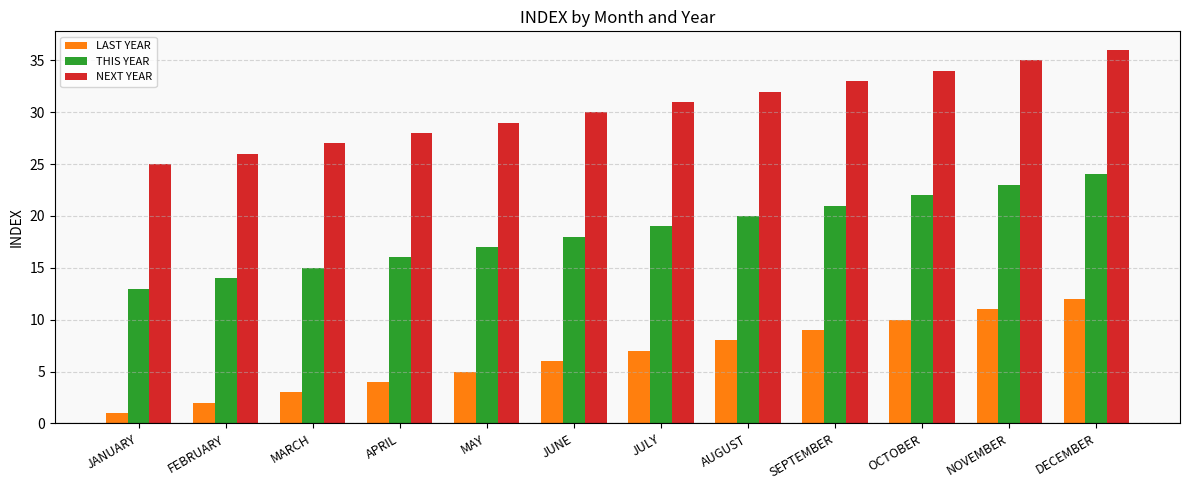

What is the minimum value shown in the chart?

1